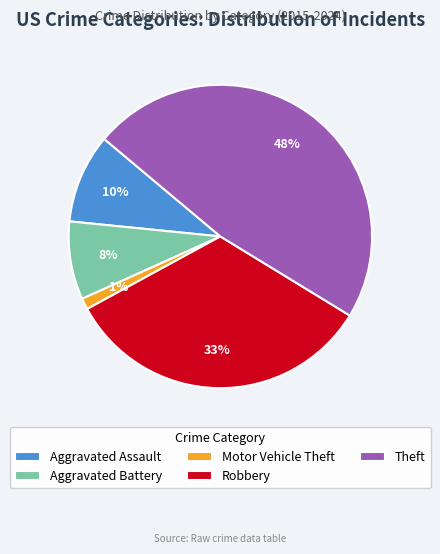

Do Motor Vehicle Theft and Theft together represent more than half of the pie?

No